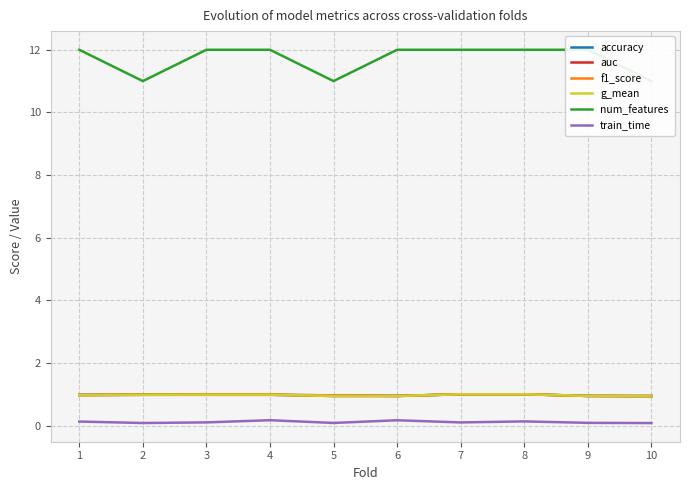

What is the sum of the train_time values at 6 and 3?

0.3